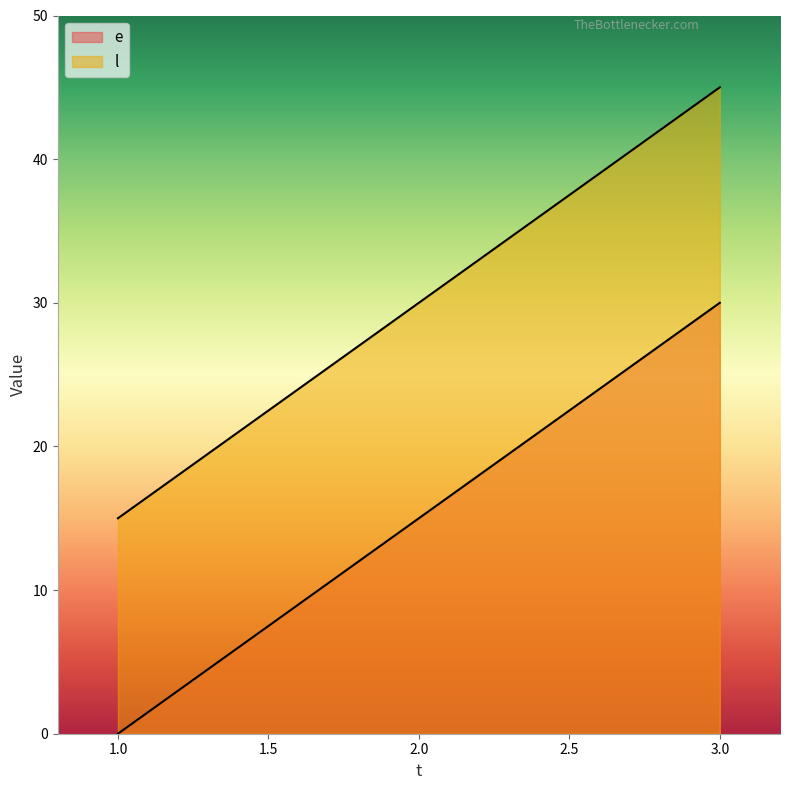

List the labels in order of e value, largest first.

3, 2, 1